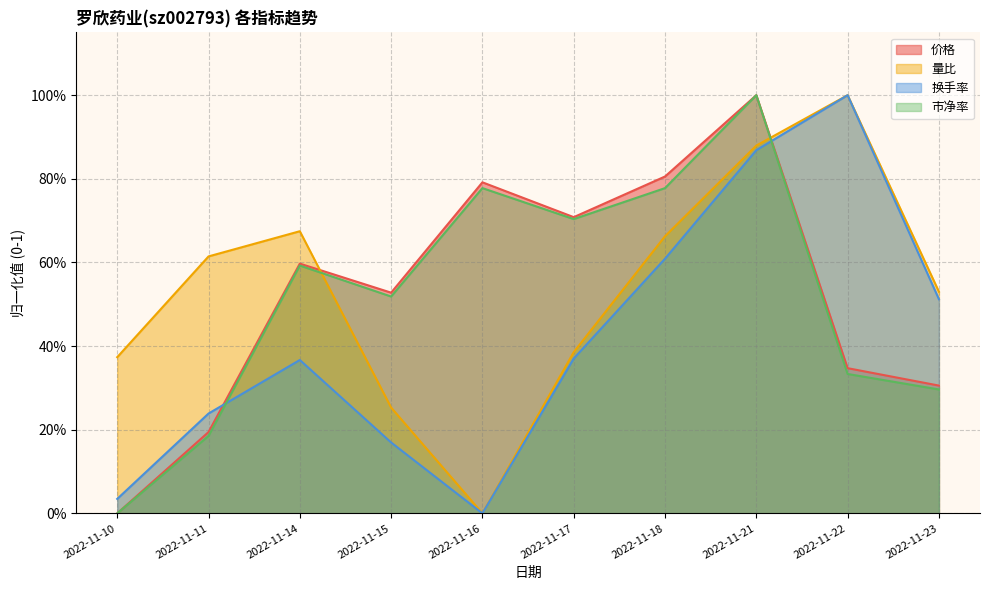

Is the value of 换手率 at 2022-11-23 greater than the value of 市净率 at 2022-11-21?

No